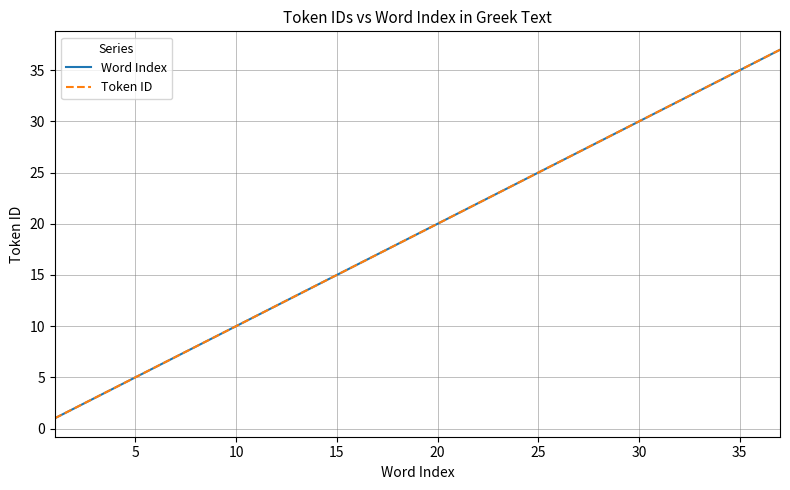

Does the chart display data point markers on the line(s)?

No